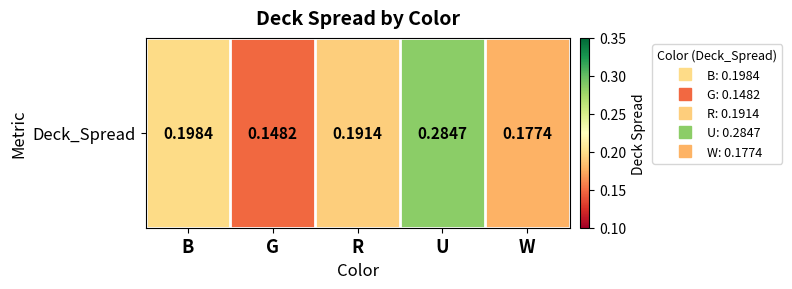

Count the values in the range 0 to 1.

5